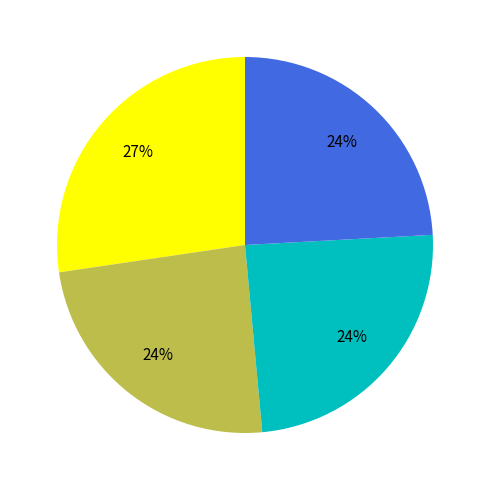

Is there any slice that represents more than half of the pie?

No